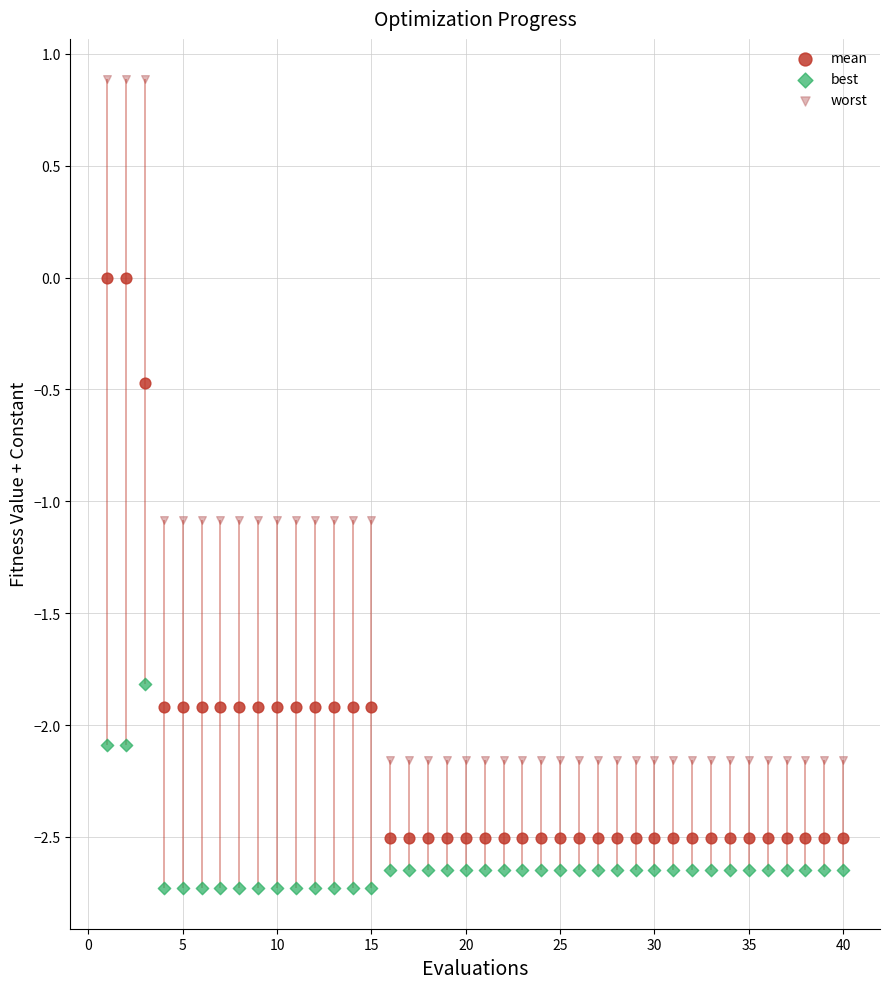

Across all data points, what is the range of X values (max minus min)?

39.0